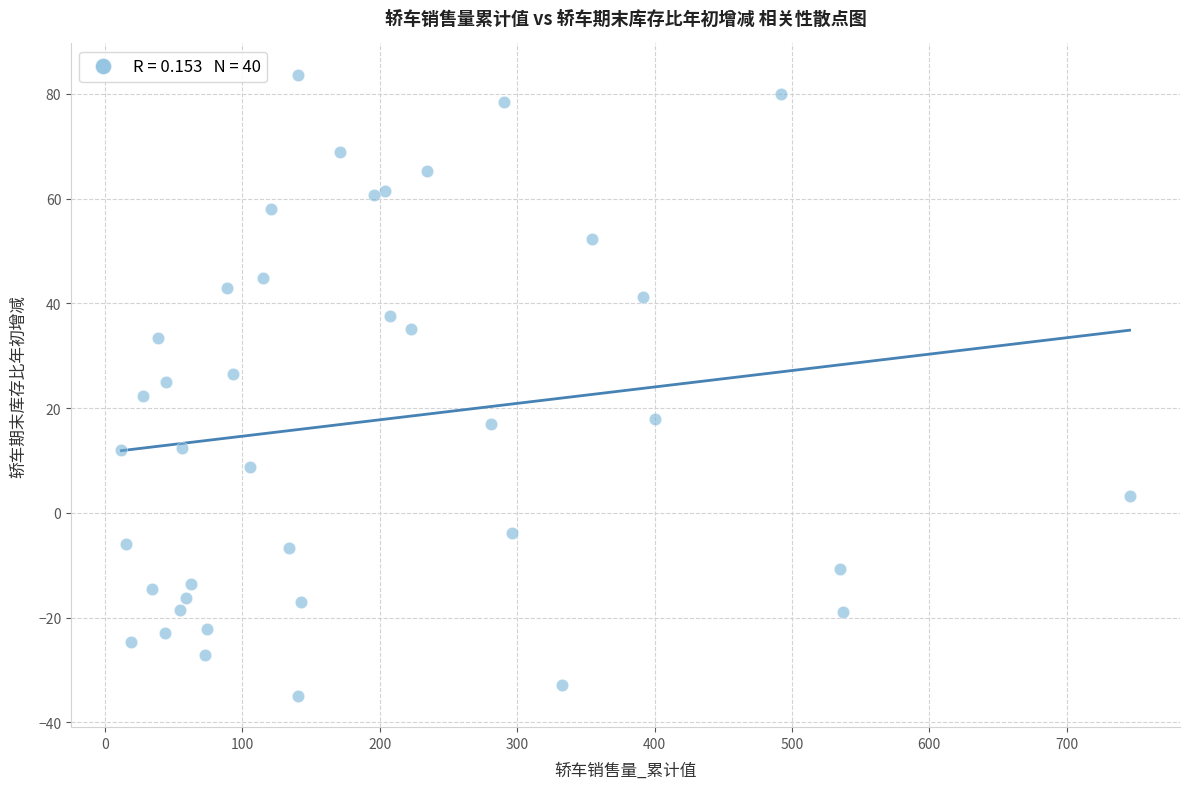

What is the range of Y values (max minus min)?

118.7